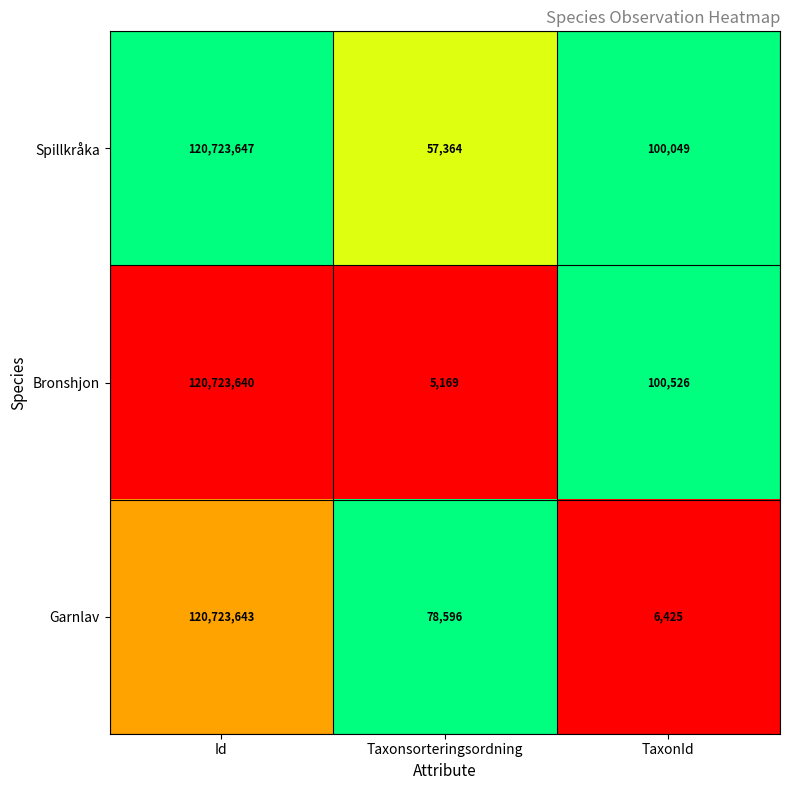

What is the total value across all series at Id?

362170930